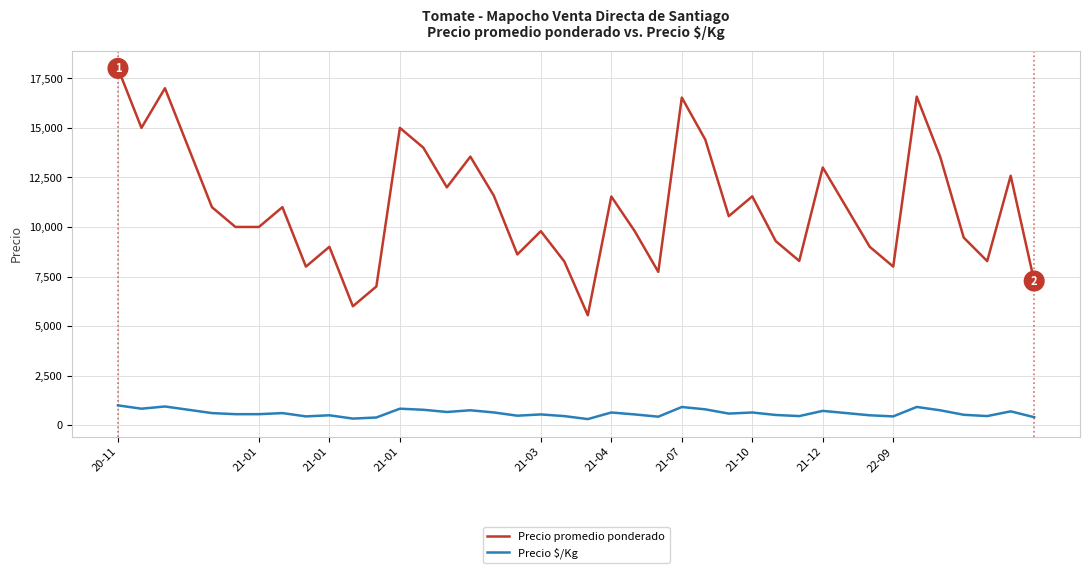

Count the number of categories in the chart.

40